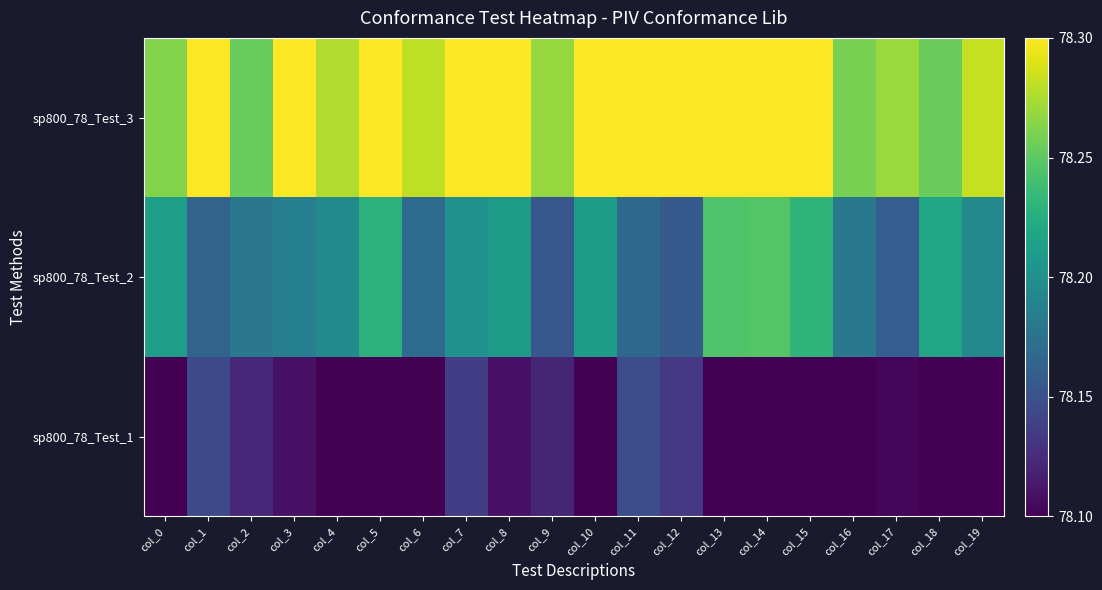

Reading left to right, extract all data points from this chart.

sp800_78_Test_1: col_0=78.1	col_1=78.1	col_2=78.1	col_3=78.1	col_4=78.1	col_5=78.1	col_6=78.1	col_7=78.1	col_8=78.1	col_9=78.1	col_10=78.1	col_11=78.1	col_12=78.1	col_13=78.1	col_14=78.1	col_15=78.1	col_16=78.1	col_17=78.1	col_18=78.1	col_19=78.1
sp800_78_Test_2: col_0=78.2	col_1=78.2	col_2=78.2	col_3=78.2	col_4=78.2	col_5=78.2	col_6=78.2	col_7=78.2	col_8=78.2	col_9=78.2	col_10=78.2	col_11=78.2	col_12=78.2	col_13=78.2	col_14=78.2	col_15=78.2	col_16=78.2	col_17=78.2	col_18=78.2	col_19=78.2
sp800_78_Test_3: col_0=78.3	col_1=78.3	col_2=78.3	col_3=78.3	col_4=78.3	col_5=78.3	col_6=78.3	col_7=78.3	col_8=78.3	col_9=78.3	col_10=78.3	col_11=78.3	col_12=78.3	col_13=78.3	col_14=78.3	col_15=78.3	col_16=78.3	col_17=78.3	col_18=78.3	col_19=78.3